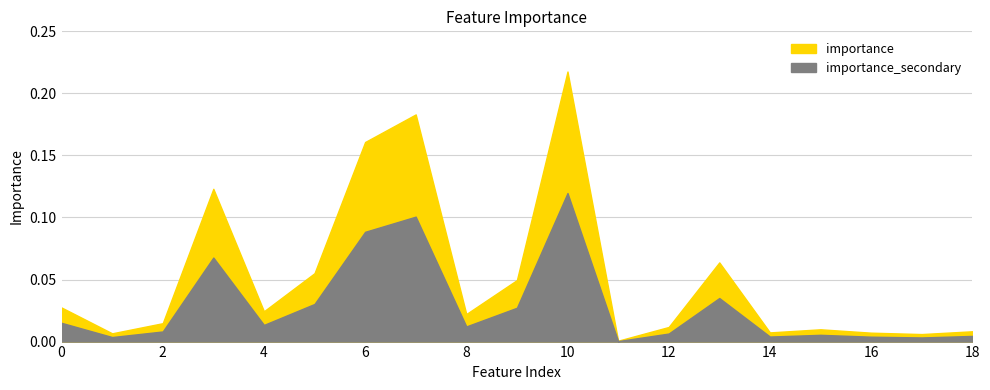

Which category has the lowest value across all series?

feature_11